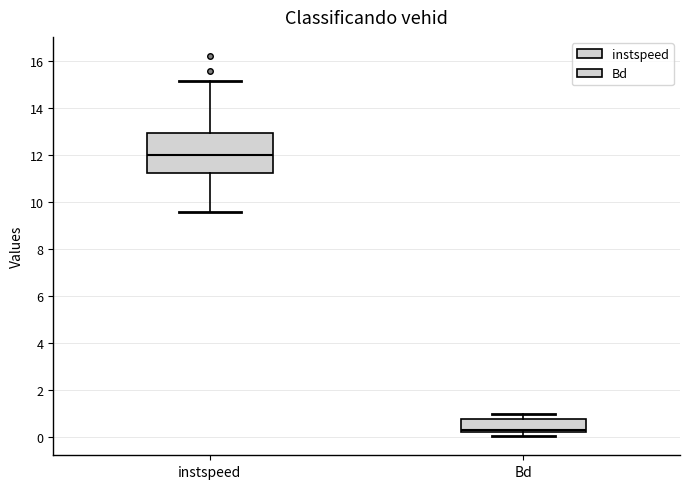

Which box has the highest median line?

instspeed